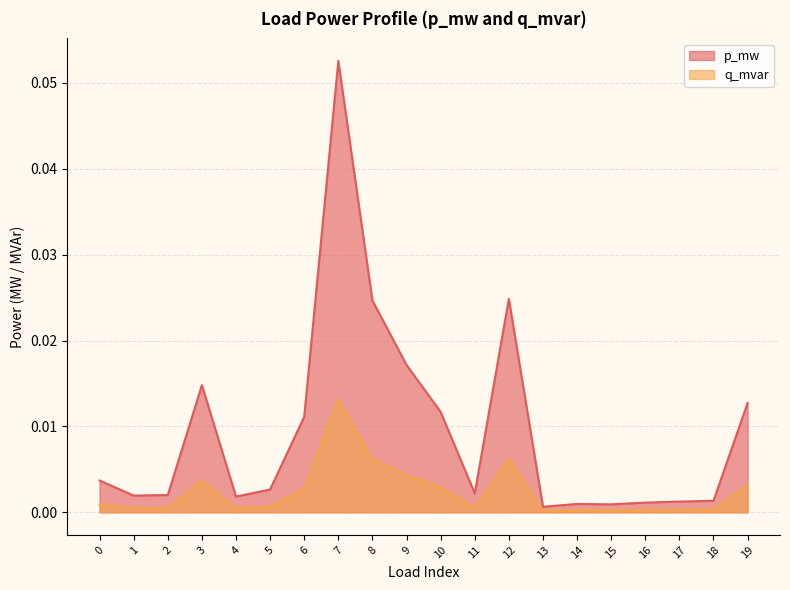

In p_mw, how many points are higher than both neighbors (excluding endpoints)?

4